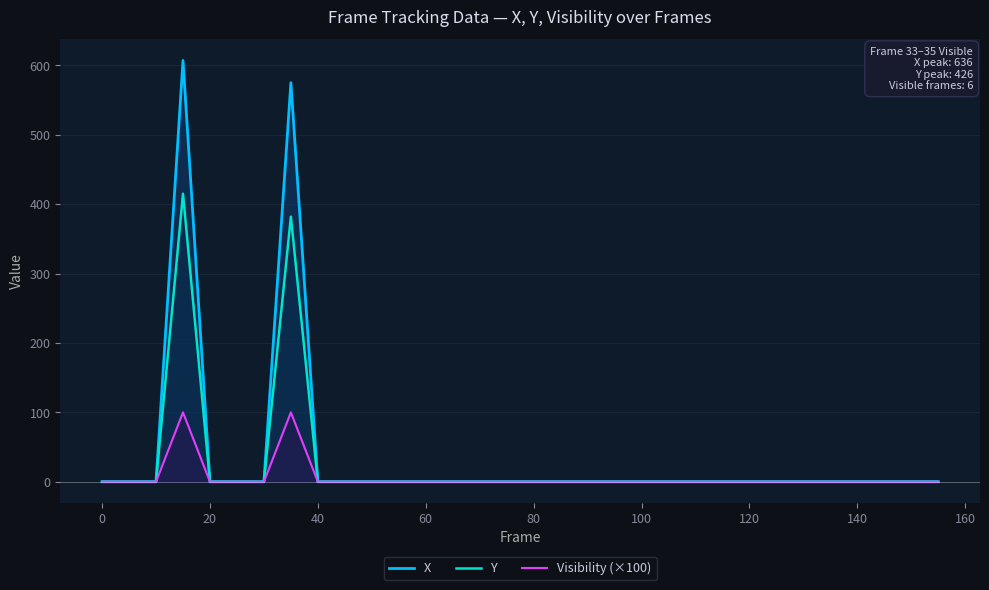

Reading left to right, list all the values displayed in this chart.

X: 0	0	0	607	0	0	0	575	0	0	0	0	0	0	0	0	0	0	0	0	0	0	0	0	0	0	0	0	0	0	0	0
Y: 0	0	0	415	0	0	0	382	0	0	0	0	0	0	0	0	0	0	0	0	0	0	0	0	0	0	0	0	0	0	0	0
Visibility (×100): 0	0	0	100	0	0	0	100	0	0	0	0	0	0	0	0	0	0	0	0	0	0	0	0	0	0	0	0	0	0	0	0